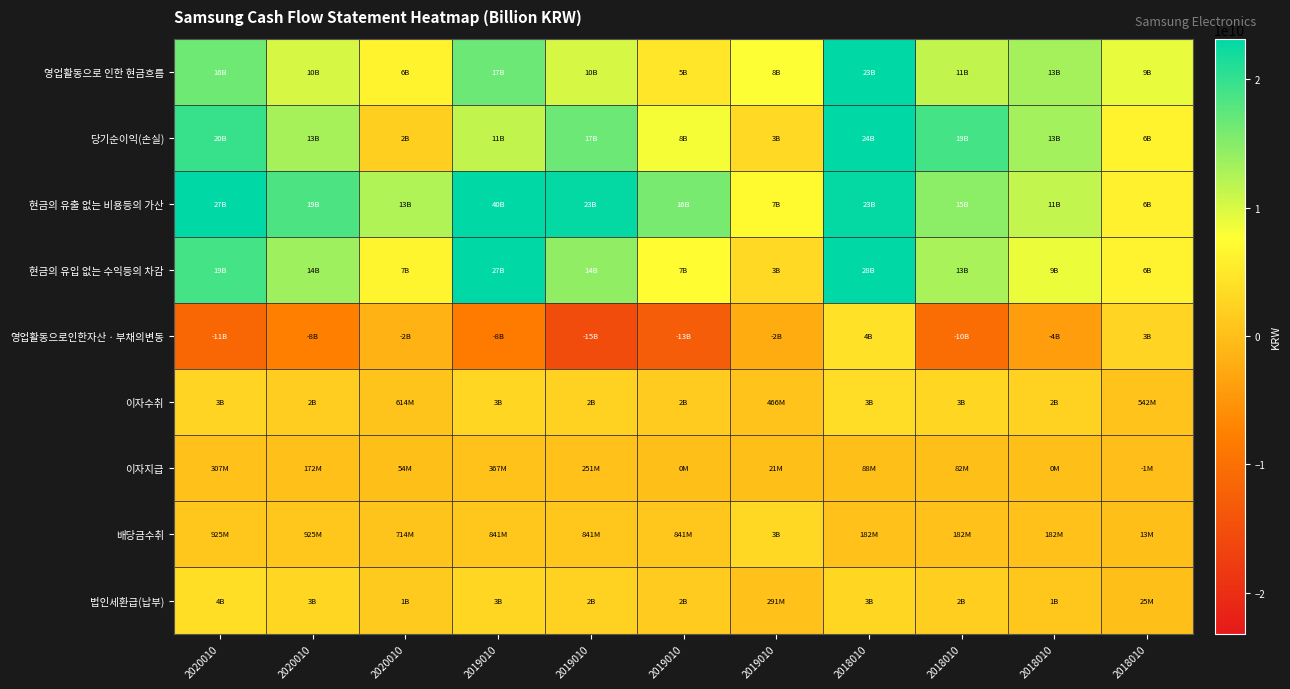

Reading left to right, extract all data points from this chart.

영업활동으로 인한 현금흐름: 2020010=16446729724	2020010=10181006189	2020010=6278134402	2019010=16611052772	2019010=10183077498	2019010=4753973574	2019010=7844300082	2018010=23103823178	2018010=11454827738	2018010=13187138401	2018010=9102240773
당기순이익(손실): 2020010=19818758201	2020010=13091856304	2020010=1933295226	2019010=11485315012	2019010=16614700146	2019010=8273392753	2019010=3086083047	2018010=23807745520	2018010=18949153380	2018010=13255554043	2018010=6272952182
현금의 유출 없는 비용등의 가산: 2020010=27430250585	2020010=18513706072	2020010=12560543325	2019010=40007933112	2019010=22793547364	2019010=15894569928	2019010=7025406231	2018010=22770936779	2018010=14596993745	2018010=11392795442	2018010=5975936613
현금의 유입 없는 수익등의 차감: 2020010=18959451637	2020010=13501903882	2020010=6539108720	2019010=27177818020	2019010=14366005930	2019010=7433347869	2019010=3167699871	2018010=28243928372	2018010=12866284274	2018010=8883504869	2018010=6220879911
영업활동으로인한자산ㆍ부채의변동: 2020010=-11291694472	2020010=-7671717228	2020010=-1536314884	2019010=-8255266095	2019010=-15340236162	2019010=-12815783795	2019010=-2306125208	2018010=4125487611	2018010=-10343072508	2018010=-3986230172	2018010=2543466954
이자수취: 2020010=2545289246	2020010=1726822163	2020010=614492881	2019010=2888722043	2019010=2216046695	2019010=1529325163	2019010=465685207	2018010=3451082238	2018010=2872067028	2018010=2283755801	2018010=541653557
이자지급: 2020010=307207779	2020010=172123840	2020010=53825325	2019010=367432858	2019010=250515266	2019010=0	2019010=21059164	2018010=88270351	2018010=82361753	2018010=0	2018010=-1154967
배당금수취: 2020010=925021006	2020010=924919806	2020010=714053500	2019010=840989370	2019010=840989370	2019010=840974750	2019010=3052626250	2018010=182006170	2018010=182006170	2018010=182006170	2018010=12761960
법인세환급(납부): 2020010=3714235426	2020010=2730553206	2020010=1415001601	2019010=2811389792	2019010=2325448719	2019010=1535157356	2019010=290616410	2018010=2901236417	2018010=1853674050	2018010=1057238014	2018010=24805549